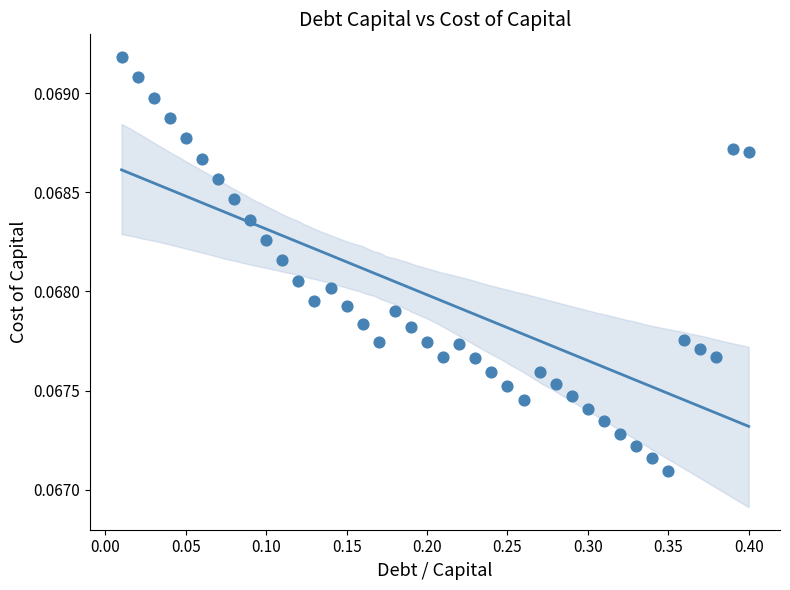

What is the range of X values (max minus min)?

0.4